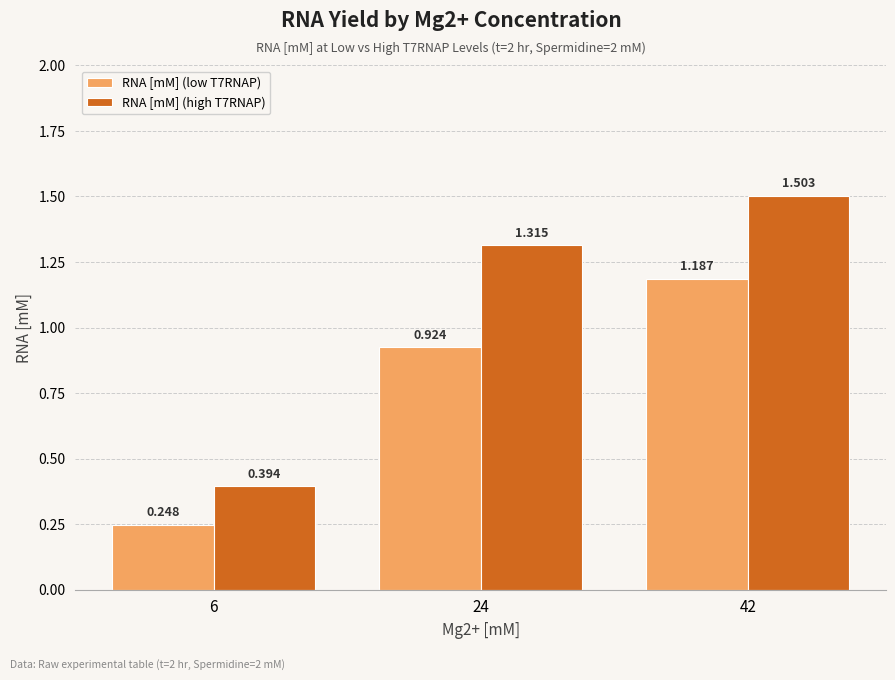

Is the value of RNA [mM] (low T7RNAP) at 24 greater than the value of RNA [mM] (high T7RNAP) at 42?

No